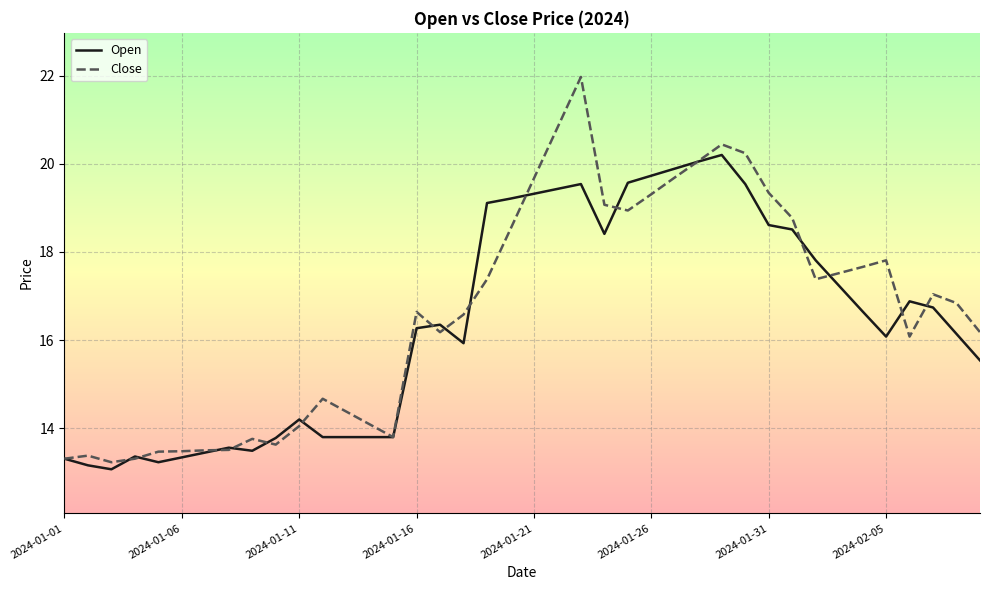

Which series has the widest spread of values?

Close